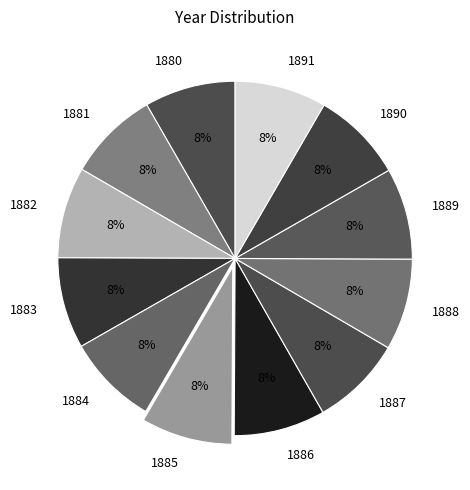

The 1885 slice represents 8% of the pie. True or false?

True